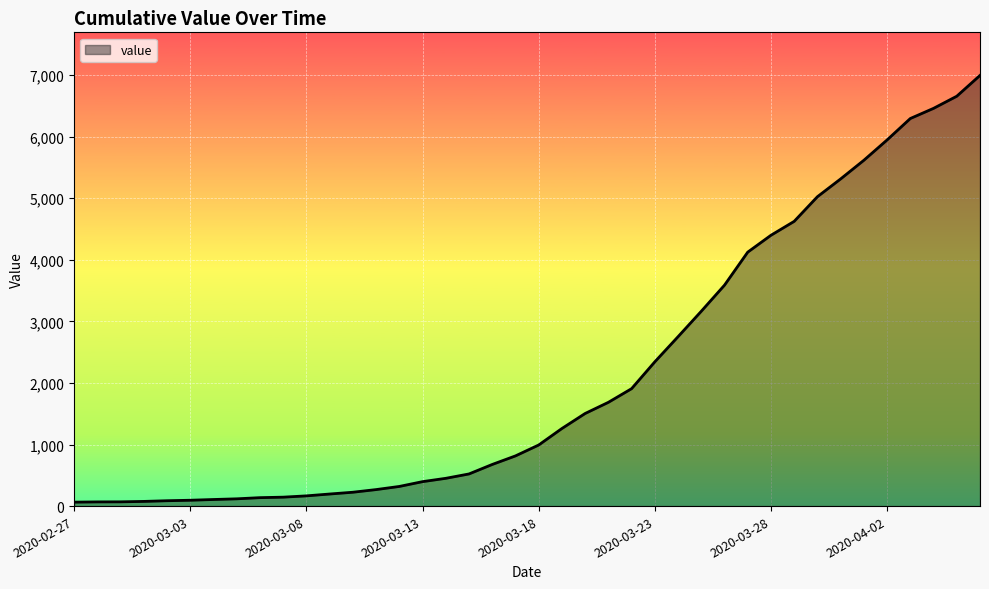

What is the greatest value displayed?

6994